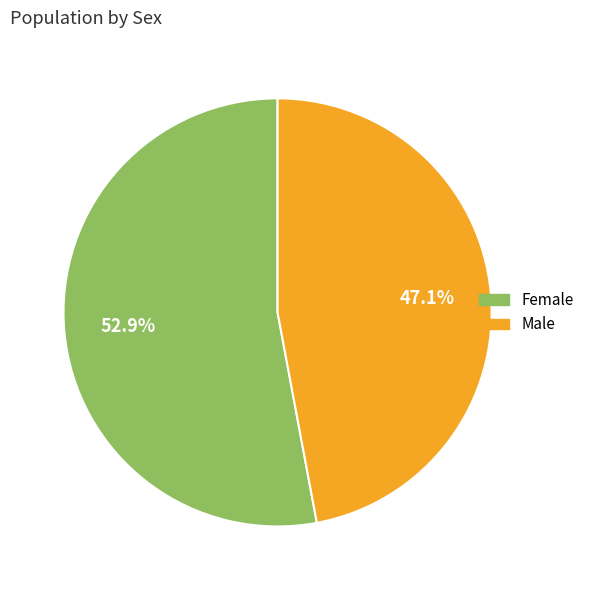

Is Female the majority of the pie?

Yes